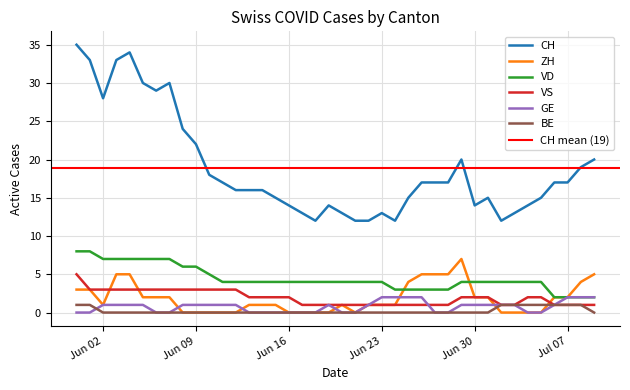

At 2020-07-04, list the series in order from smallest to largest.

ZH, GE, BE, VS, VD, CH